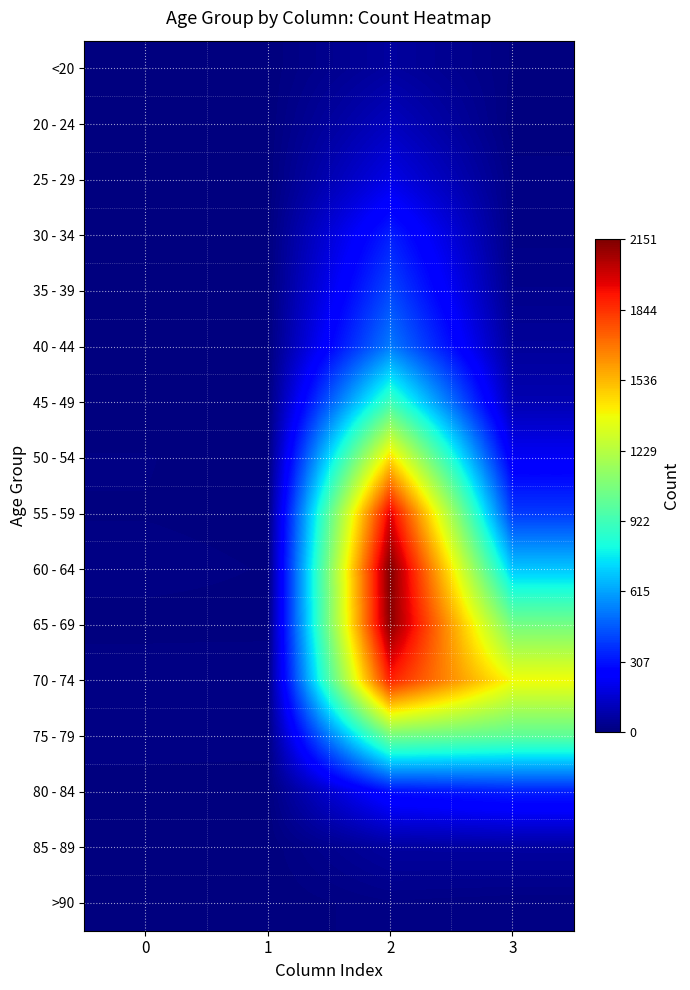

Reading left to right, transcribe all the data shown in this chart.

<20: 0=0	1=1	2=62	3=7
20 - 24: 0=1	1=0	2=121	3=2
25 - 29: 0=0	1=0	2=196	3=13
30 - 34: 0=0	1=2	2=333	3=14
35 - 39: 0=2	1=1	2=420	3=26
40 - 44: 0=0	1=1	2=530	3=53
45 - 49: 0=2	1=1	2=915	3=97
50 - 54: 0=9	1=3	2=1450	3=227
55 - 59: 0=8	1=6	2=1965	3=392
60 - 64: 0=11	1=8	2=2151	3=689
65 - 69: 0=6	1=6	2=2130	3=1057
70 - 74: 0=13	1=14	2=1882	3=1381
75 - 79: 0=10	1=12	2=1053	3=993
80 - 84: 0=7	1=4	2=296	3=333
85 - 89: 0=3	1=1	2=62	3=64
>90: 0=0	1=0	2=15	3=9